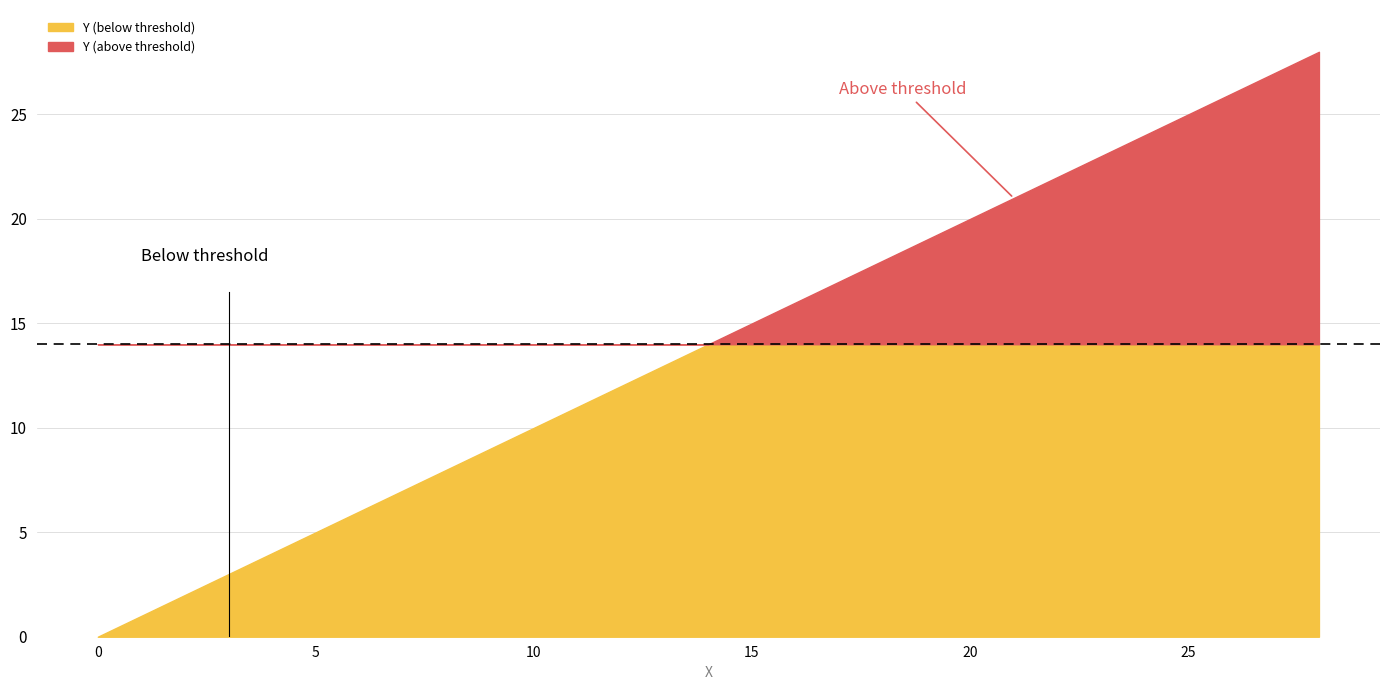

What is the value of the 9th point from the left?

8